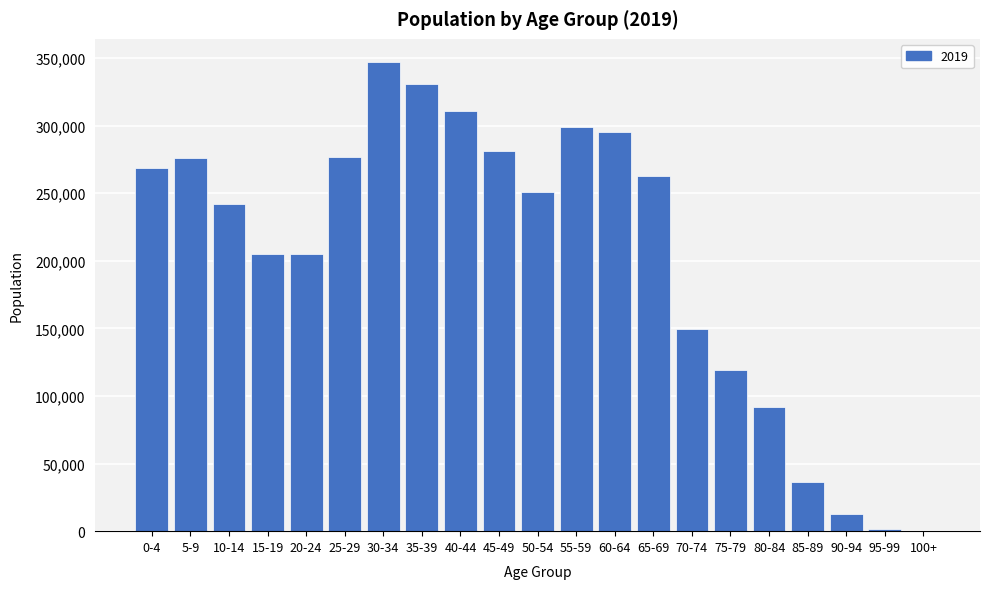

What is the sum of the values at 80-84 and 40-44?

402595.0